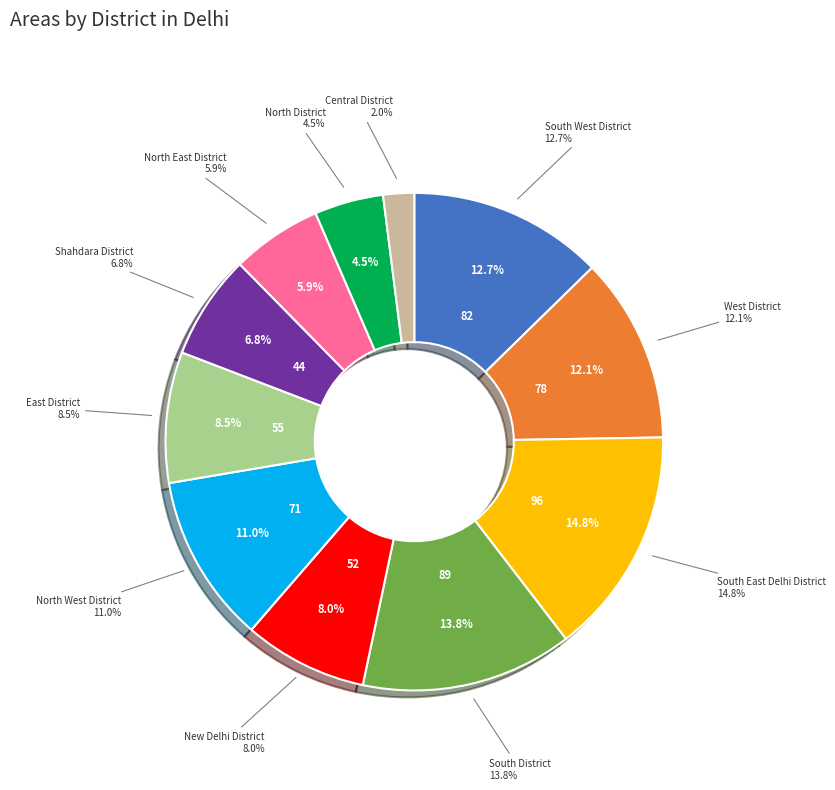

How many slices are in this pie chart?

11